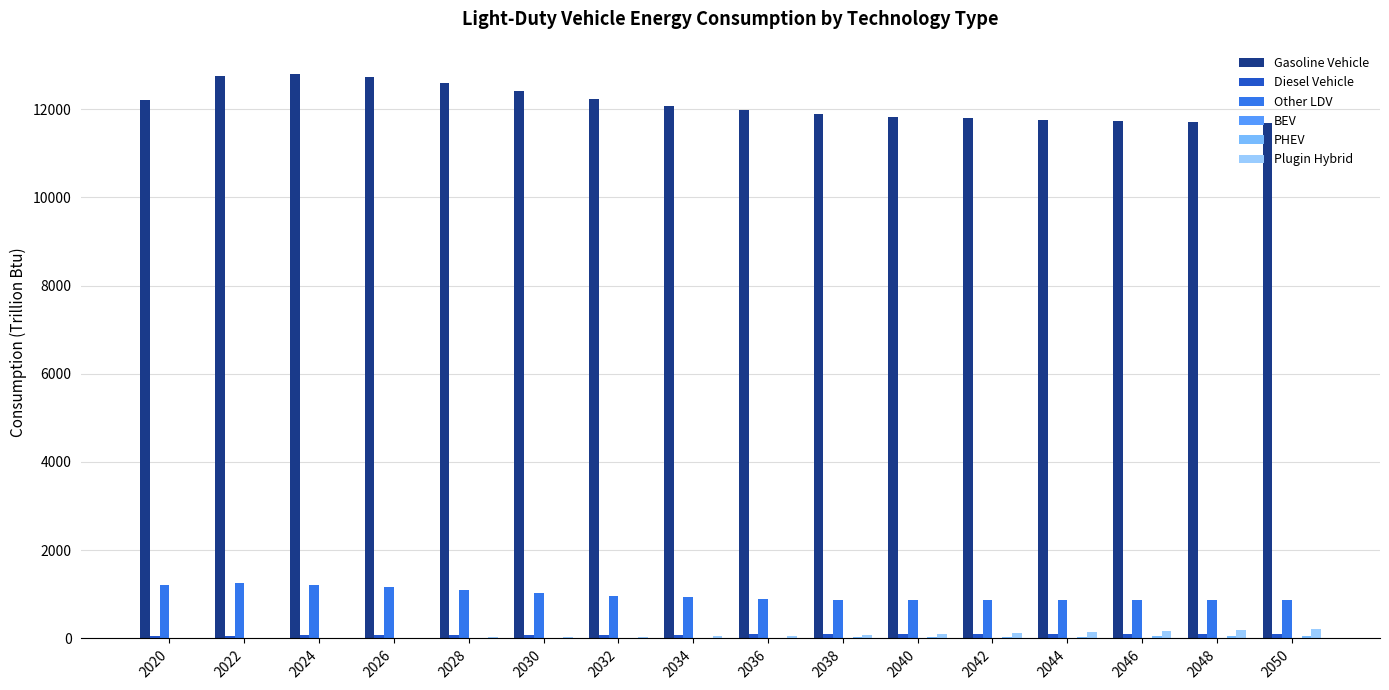

At 2050, list the series in order from largest to smallest.

Gasoline Vehicle, Other LDV, Plugin Hybrid, Diesel Vehicle, PHEV, BEV